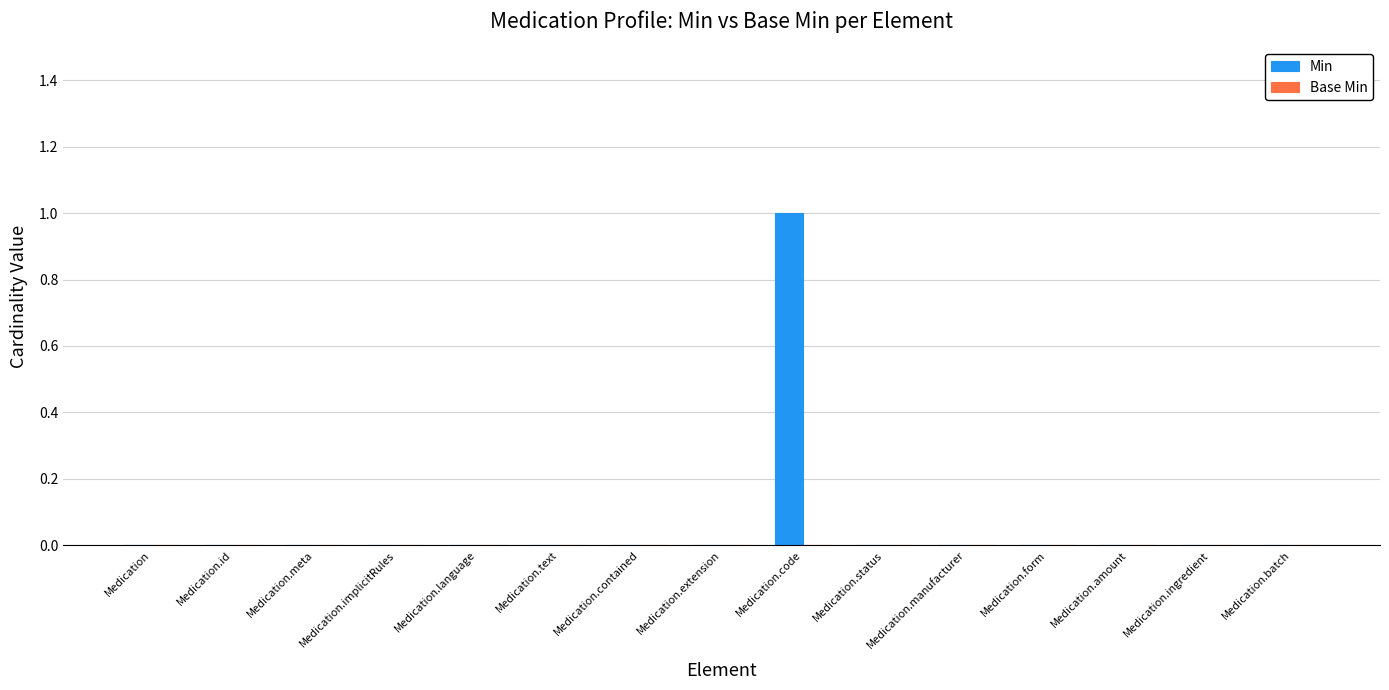

Which label corresponds to the largest value in the chart?

Medication.code